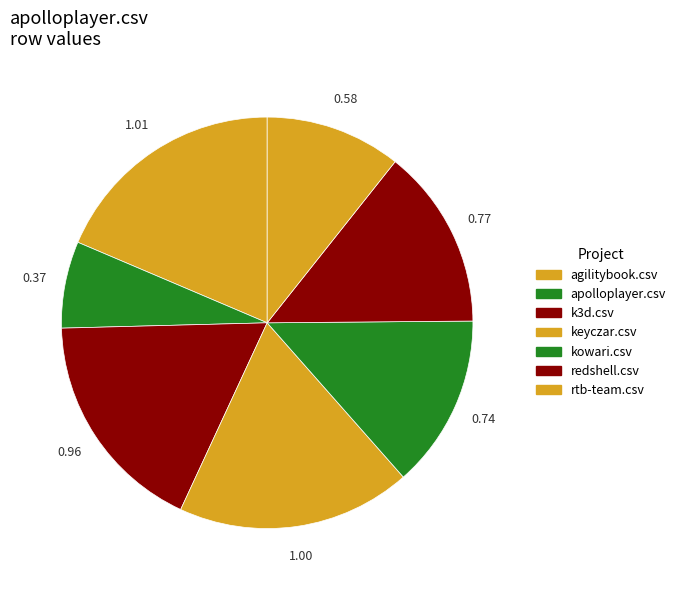

How many segments does this pie chart have?

7